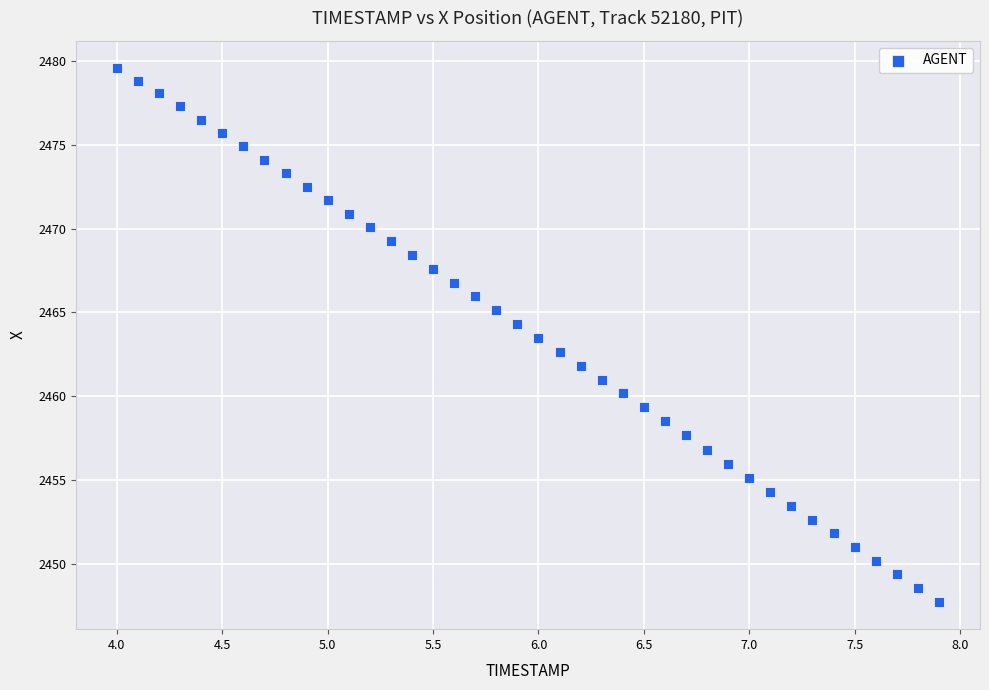

What is the range of X values (max minus min)?

3.9